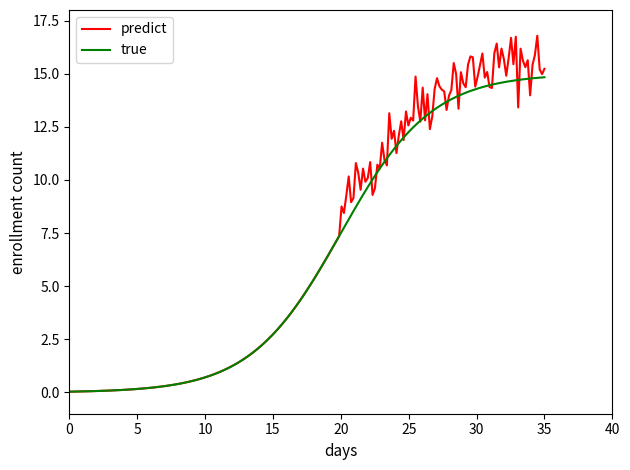

Which series has the largest range (max minus min)?

predict